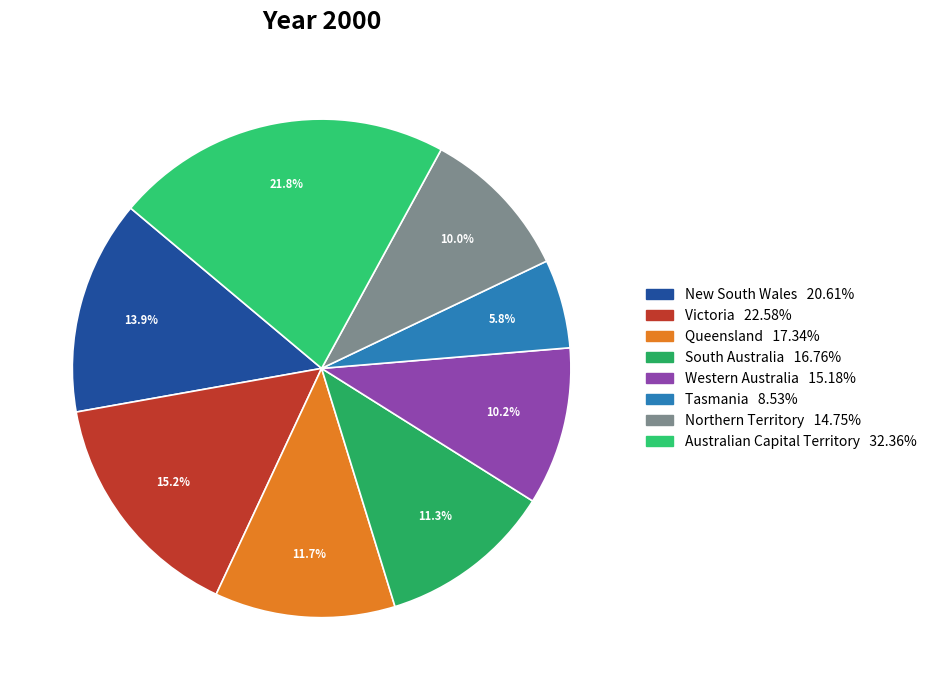

Is it true that South Australia is 25% of the pie?

False